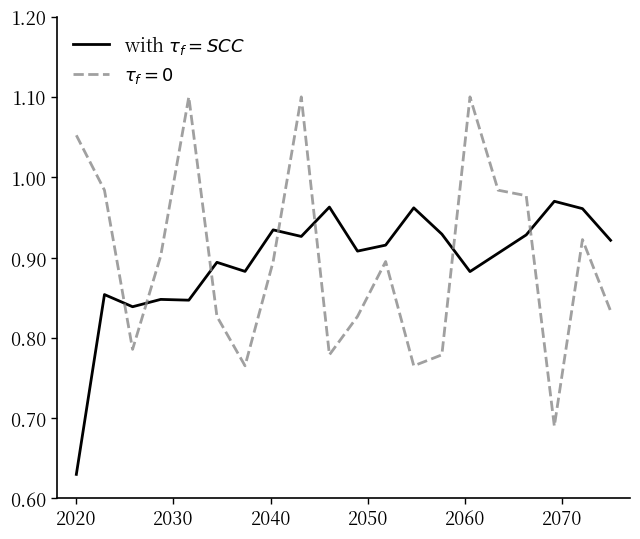

Which category has the lowest value across all series?

2020